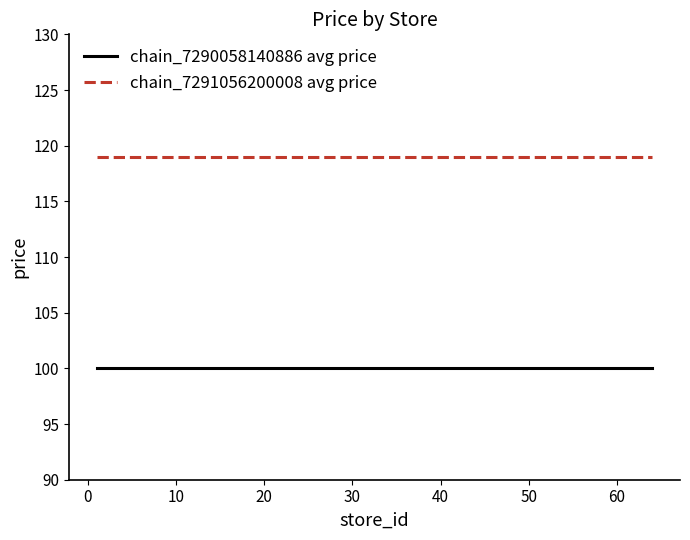

True or false: chain_7291056200008 avg price and chain_7290058140886 avg price intersect in this chart.

False